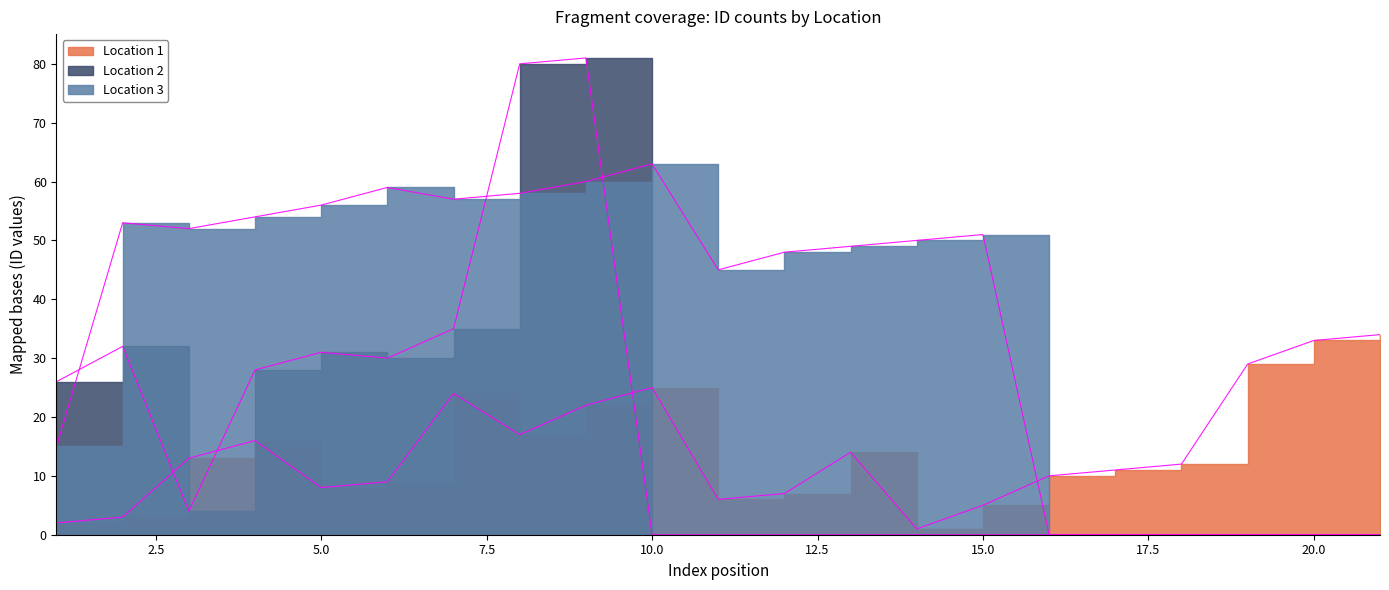

True or false: Location 3 and Location 2 cross at least once.

True